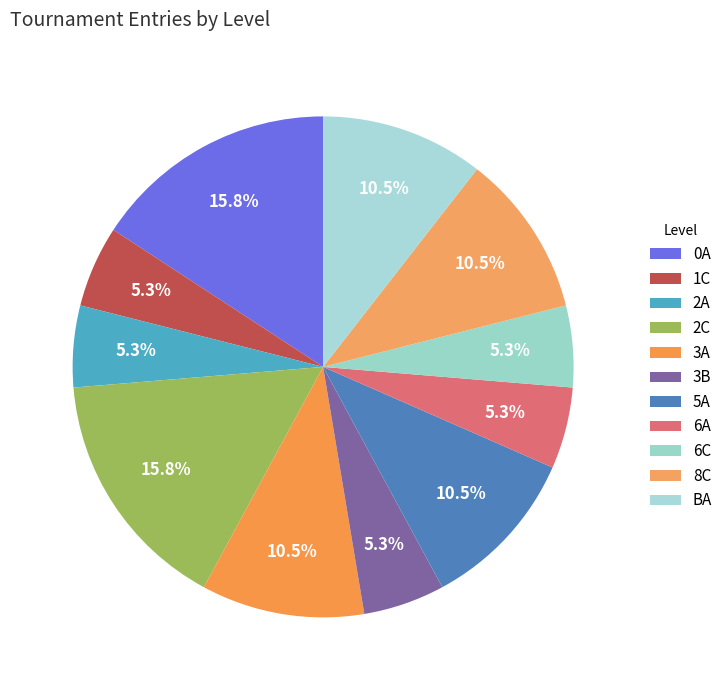

How much of the chart is everything except 6A?

94.7%